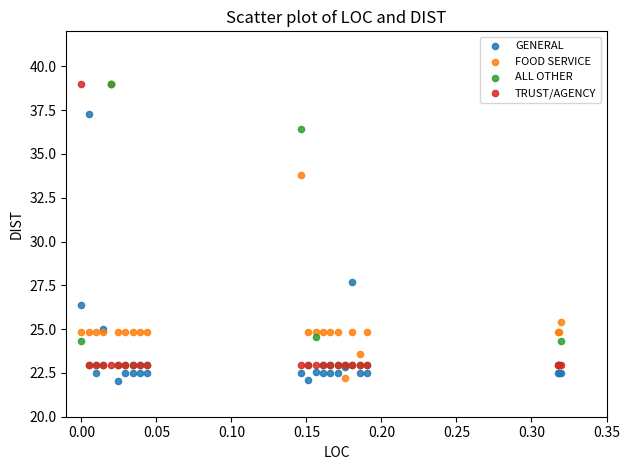

What are all the series names shown in the legend?

GENERAL, FOOD SERVICE, ALL OTHER, TRUST/AGENCY